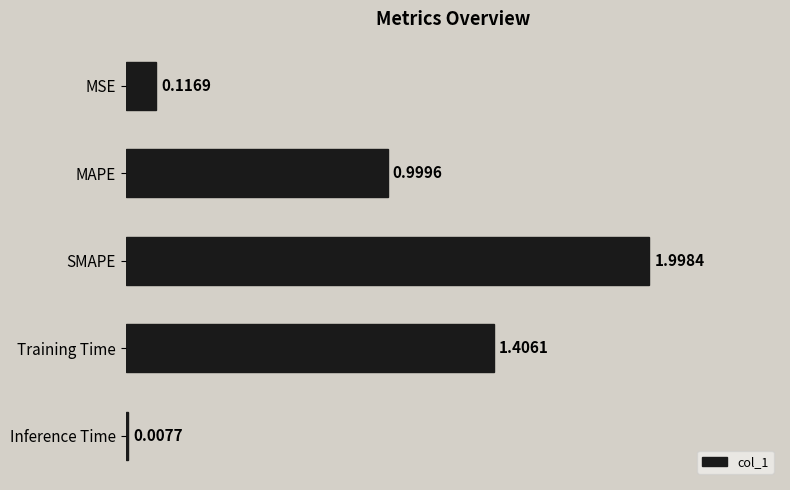

At which category does the chart reach its minimum across all series?

Inference Time